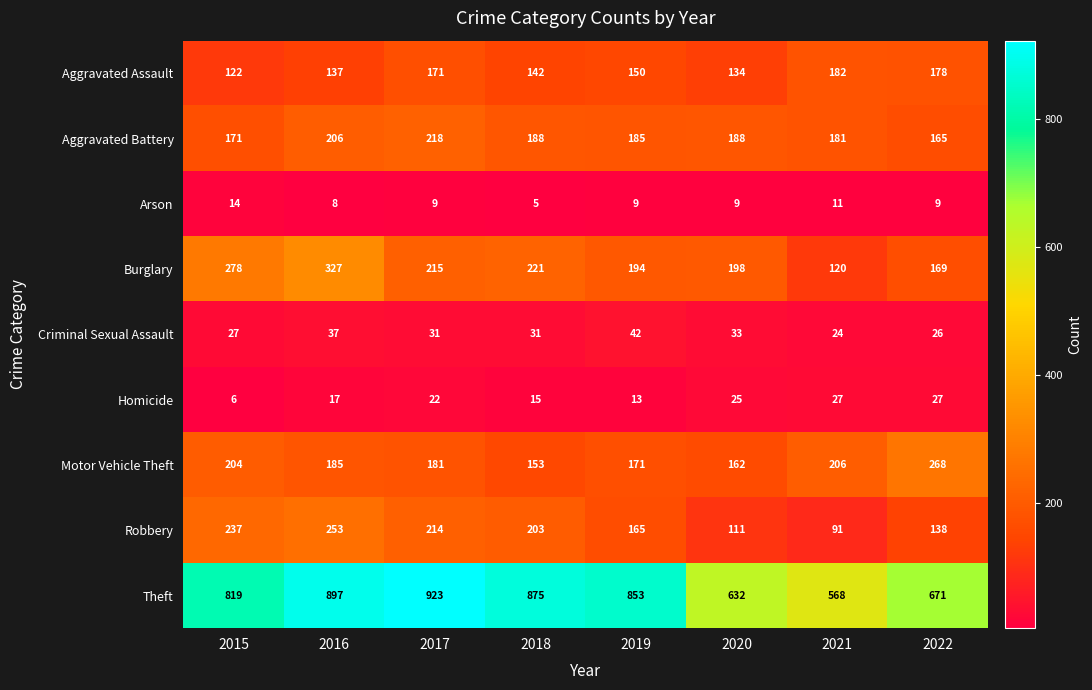

What is the total value across all series at 2022?

1651